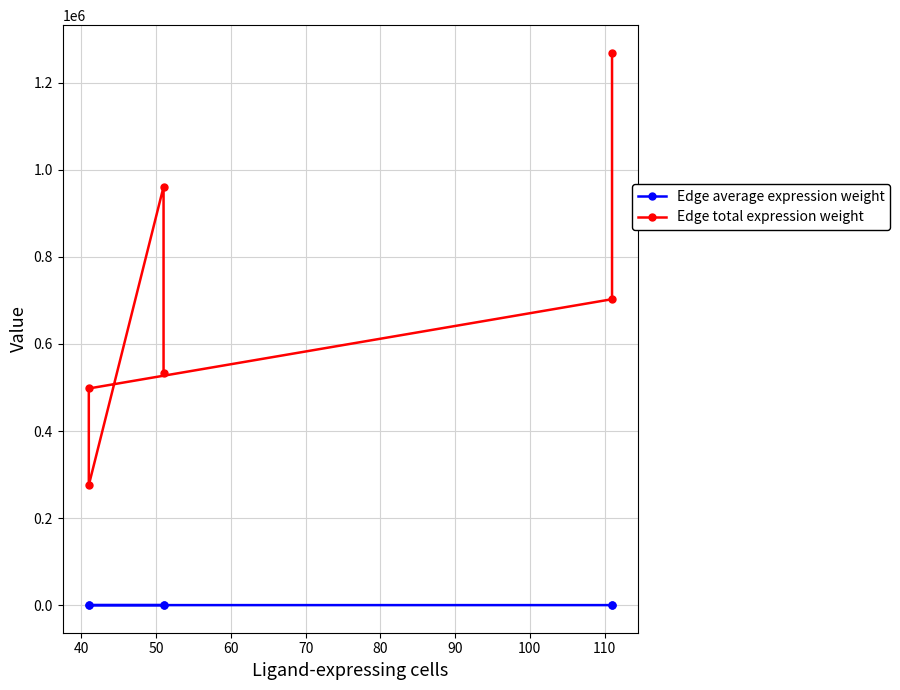

What are all the series names shown in the legend?

Edge average expression weight, Edge total expression weight